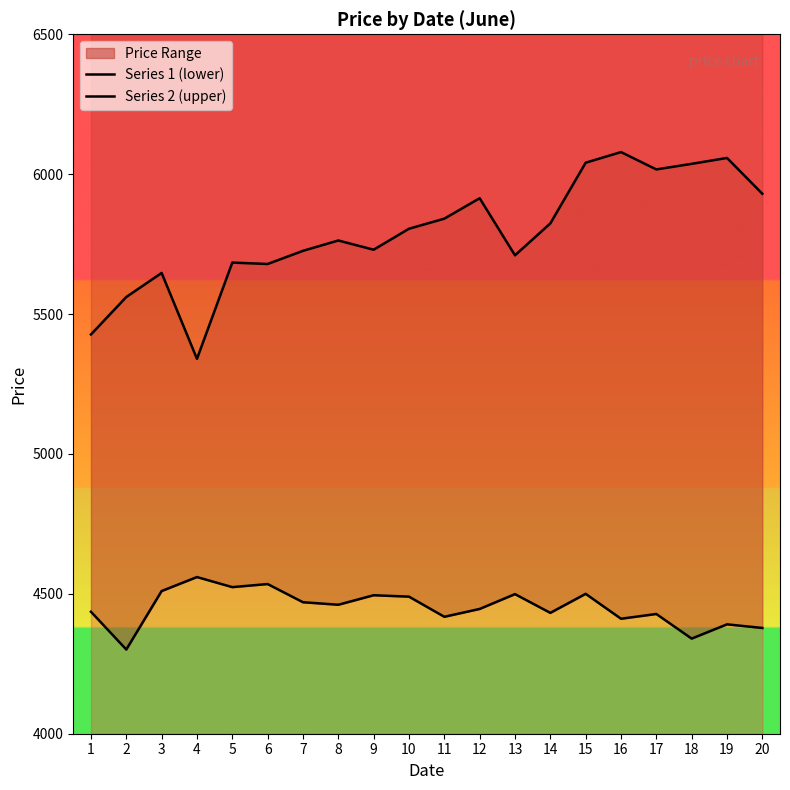

What is the total value across all series at 4?

9900